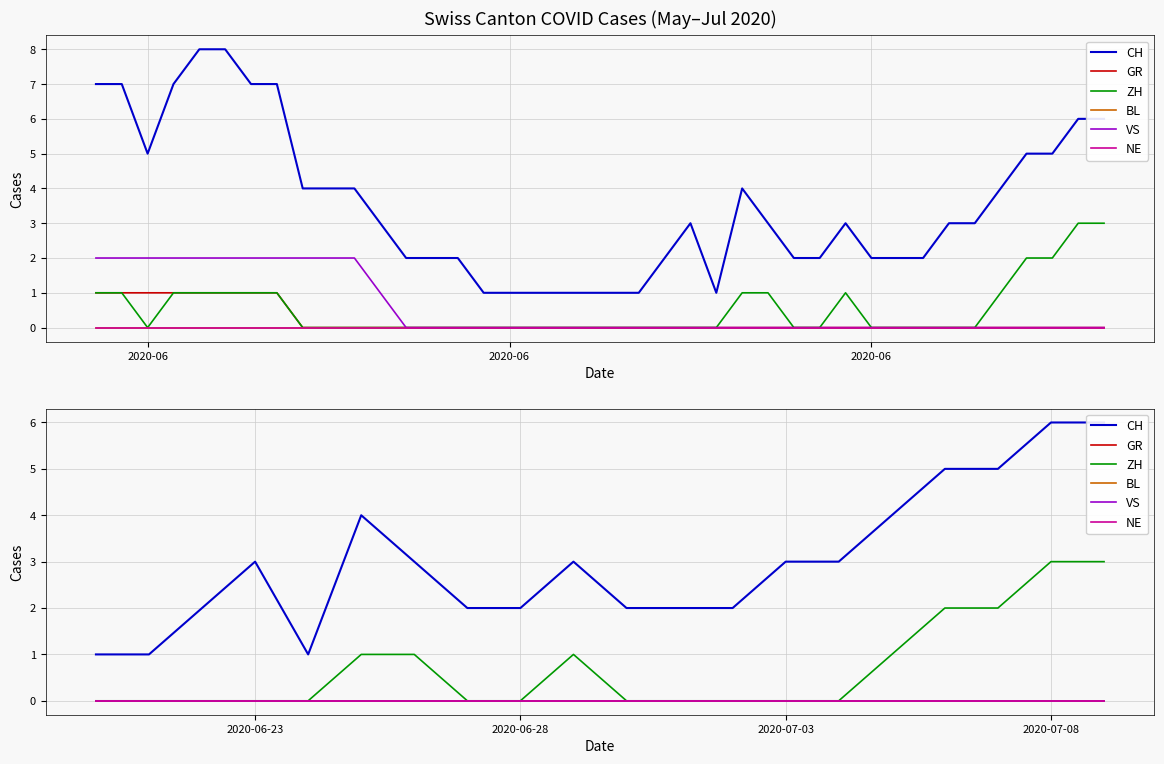

True or false: BL and CH cross at least once.

False